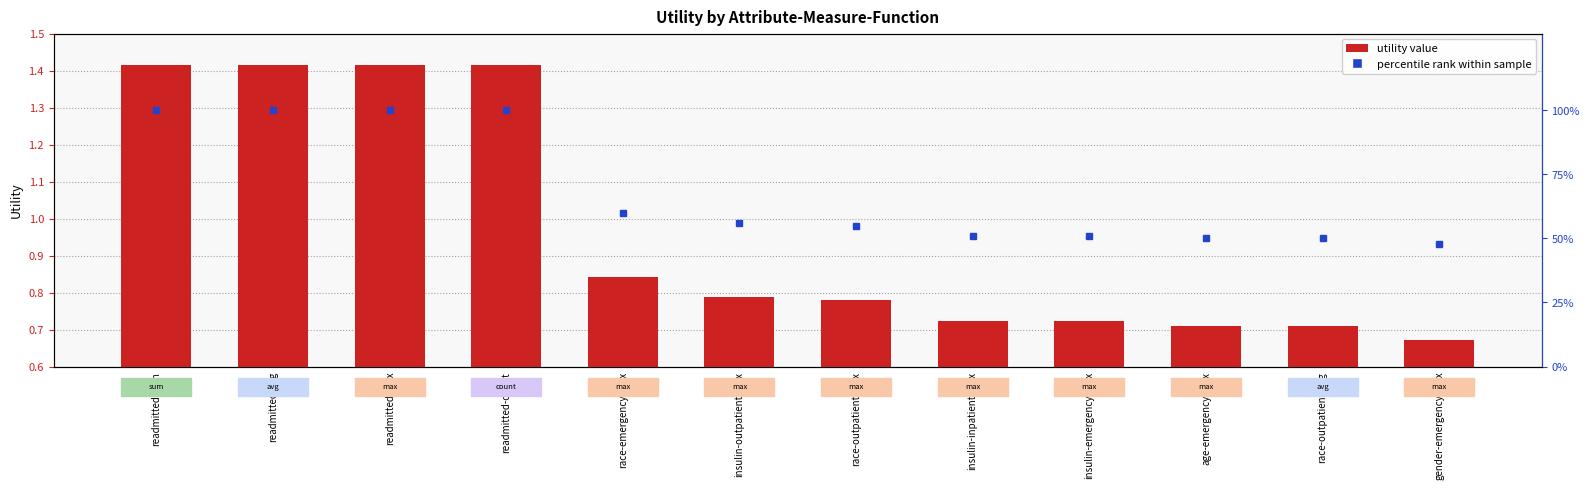

The value at readmitted-sum is 2.0. True or false?

False